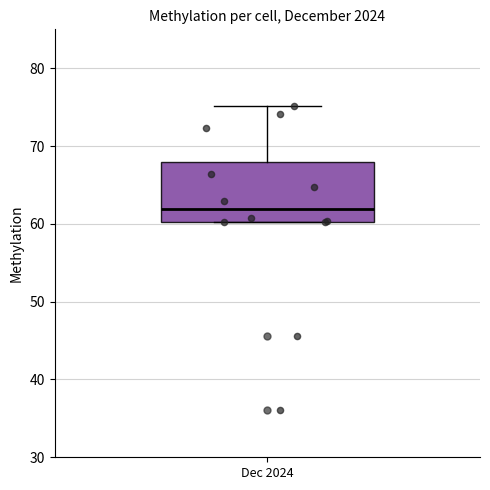

Read this box plot against the y-axis: the position of the median line, the range covered by the box, and the ends of both whiskers. The values are not printed on the chart, so give them approximately, as read against the axis.

median 62, box 60 to 68, whiskers 60 to 75